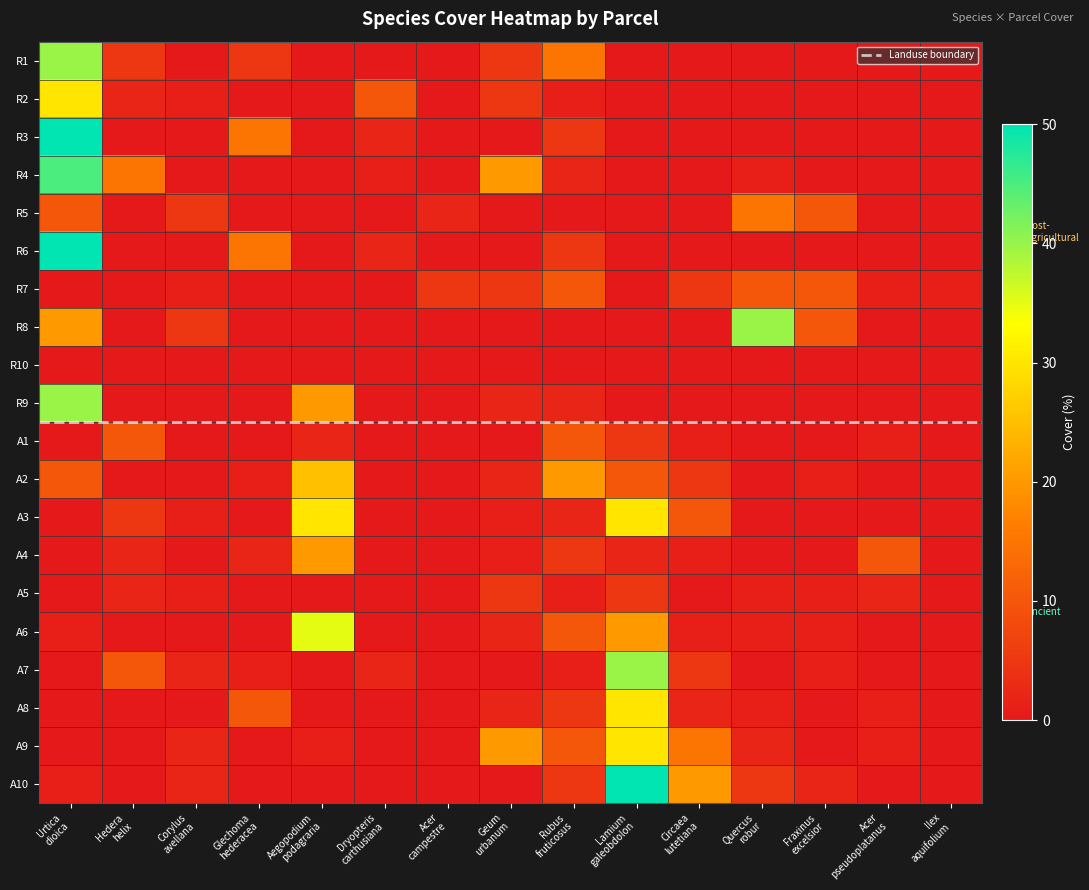

How many values in A7 are above zero?

8